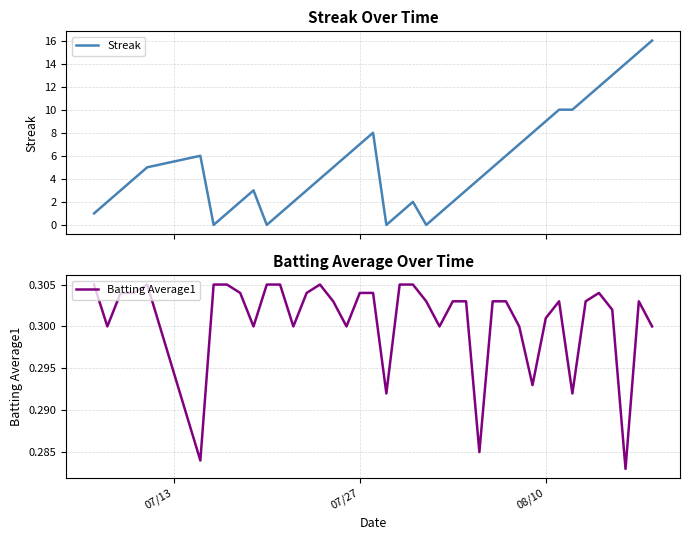

What is the highest value of the Streak series?

16